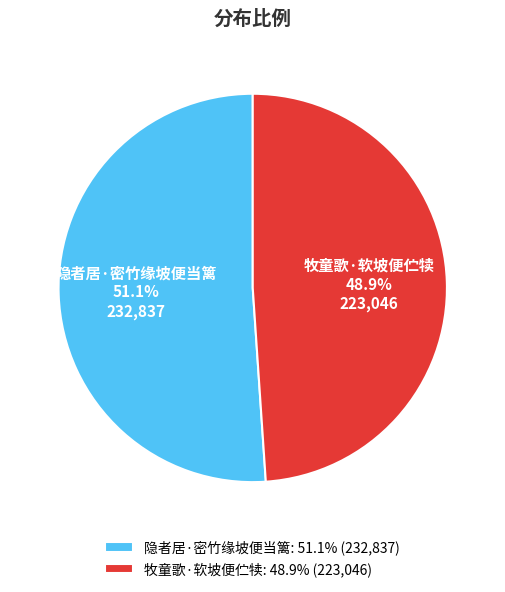

Approximately how many times larger is the value at 隐者居·密竹缘坡便当篱 compared to 牧童歌·软坡便伫犊?

1.0